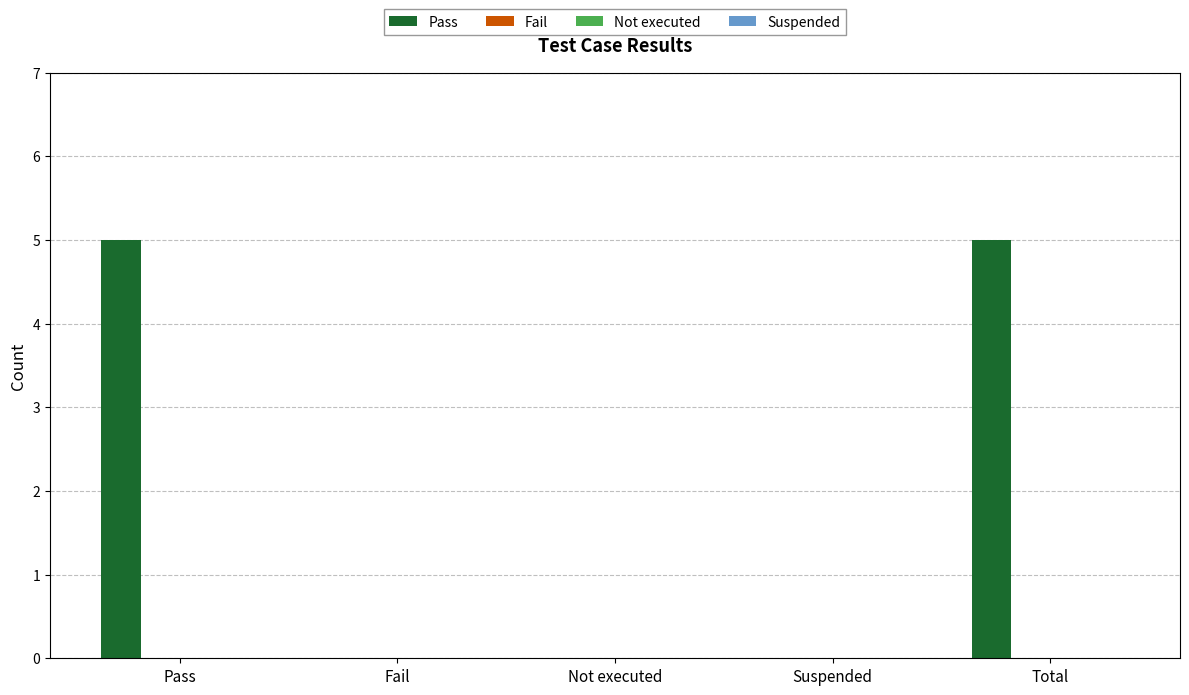

What is the maximum value shown in the chart?

5